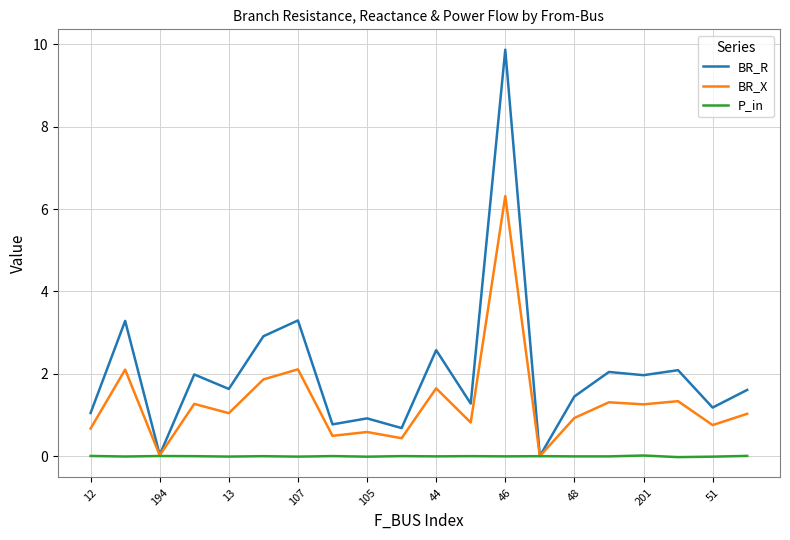

Which series has the largest total across all categories?

BR_R